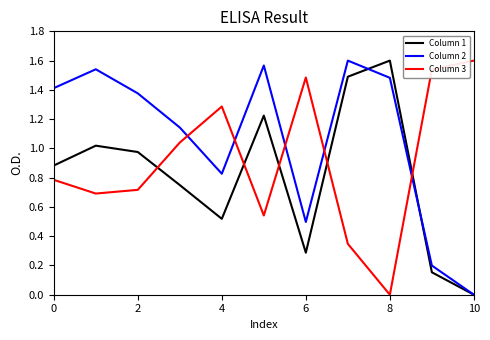

How many series are shown in this chart?

3